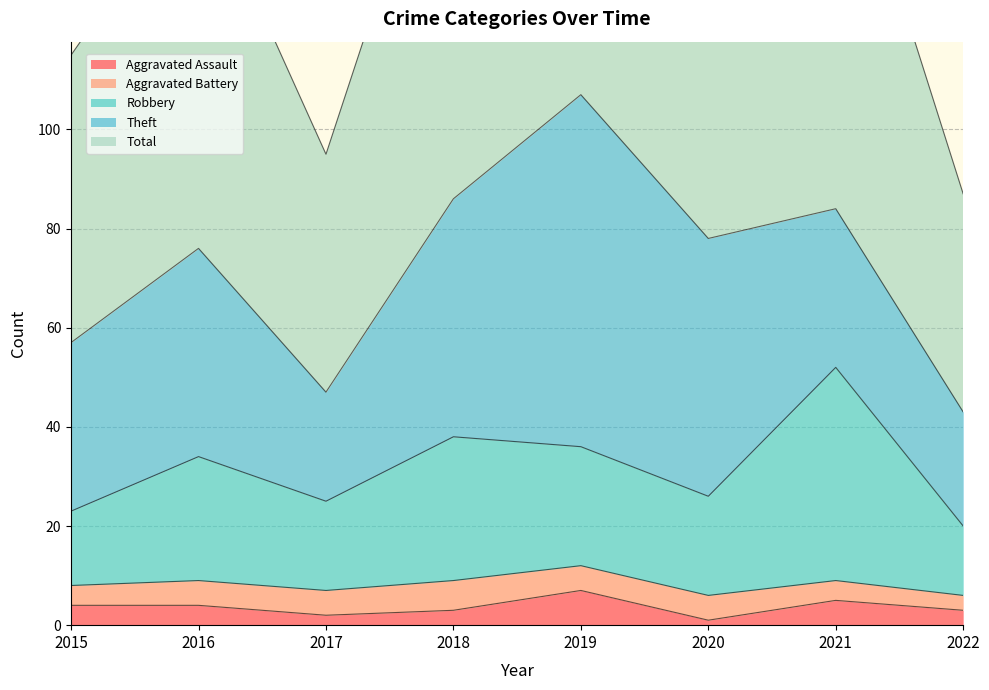

The Robbery series shows 58 at 2019. True or false?

False